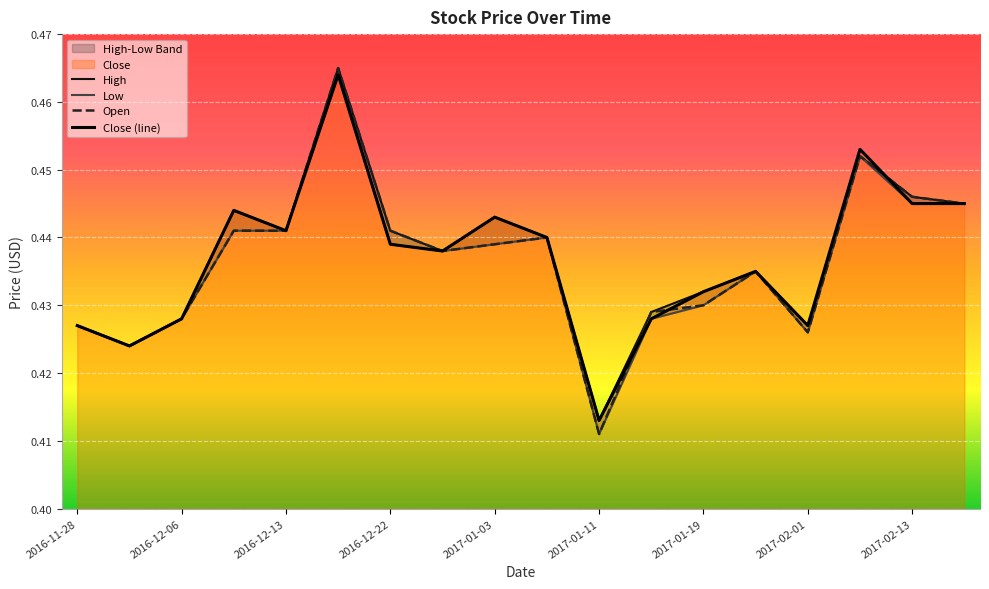

What is the total value across all series at 17?

1.8